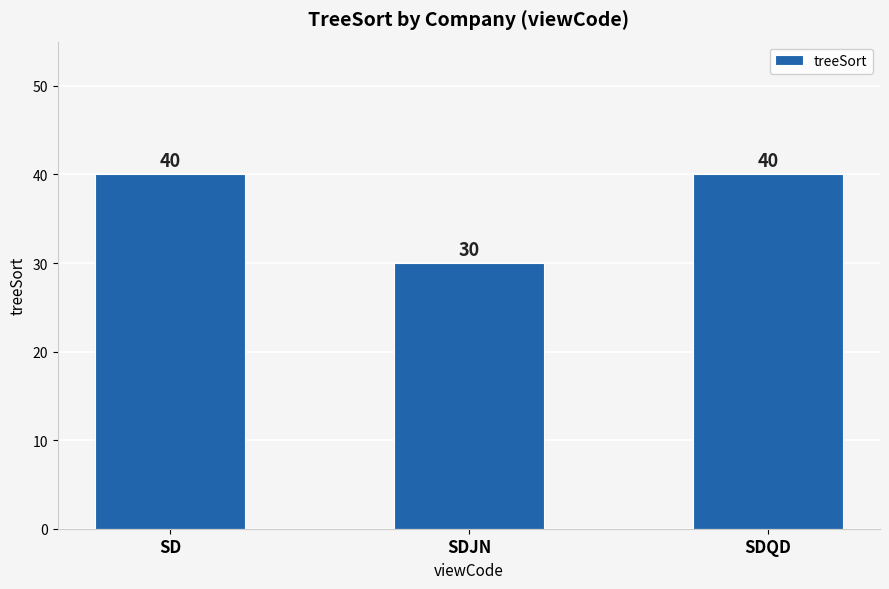

What is the sum of all values?

110